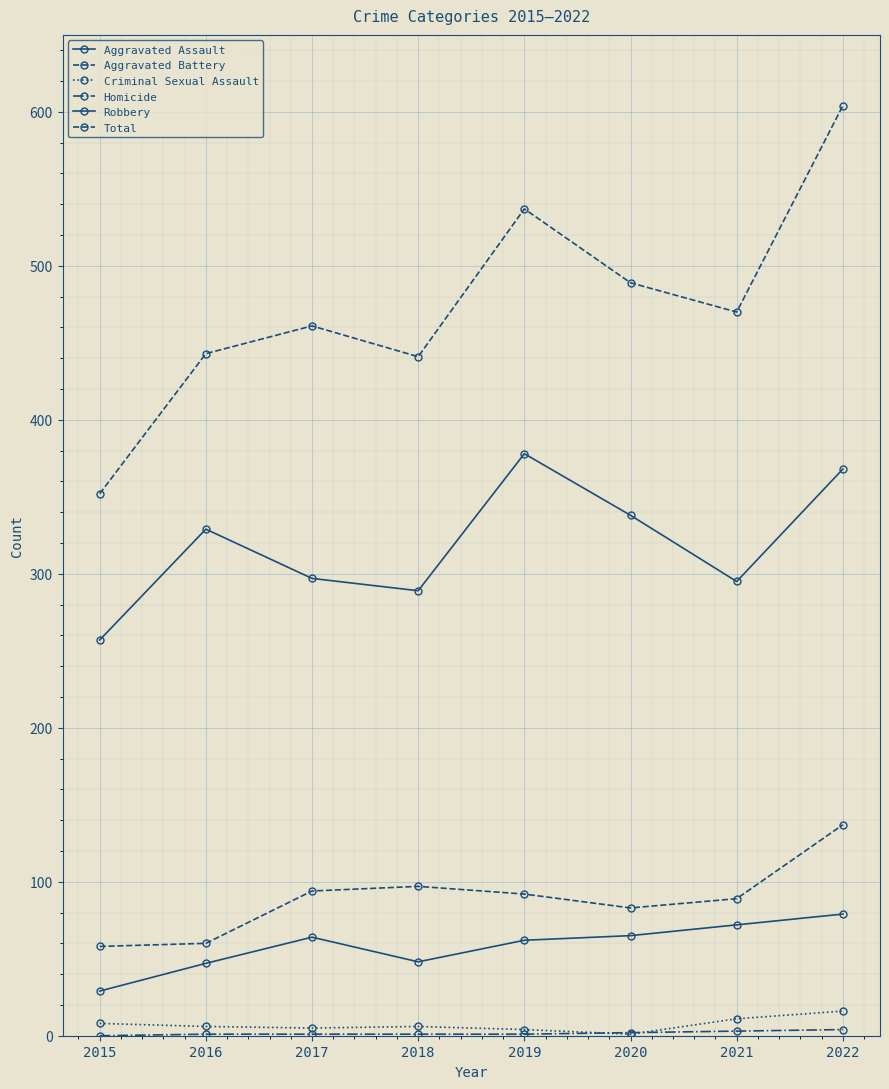

Reading right to left, what are all the values shown in this chart?

Aggravated Assault: 79	72	65	62	48	64	47	29
Aggravated Battery: 137	89	83	92	97	94	60	58
Criminal Sexual Assault: 16	11	1	4	6	5	6	8
Homicide: 4	3	2	1	1	1	1	0
Robbery: 368	295	338	378	289	297	329	257
Total: 604	470	489	537	441	461	443	352